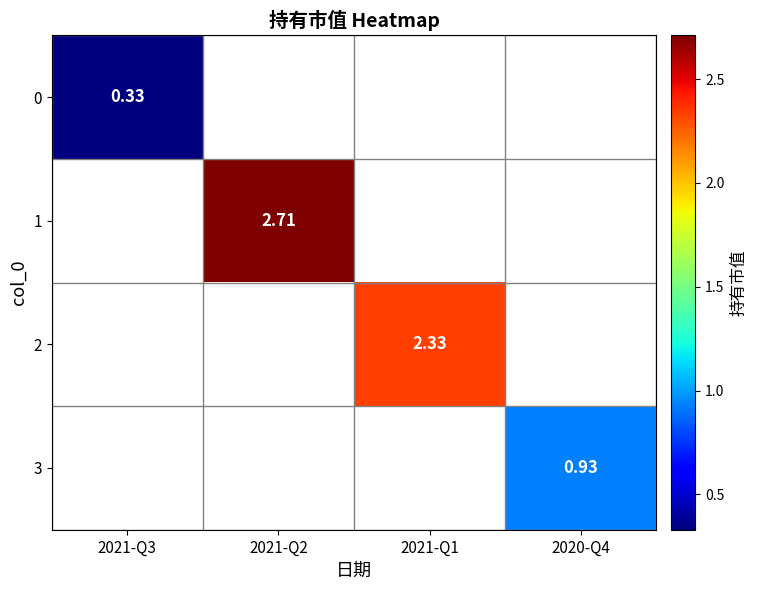

How many distinct data groups are displayed?

4